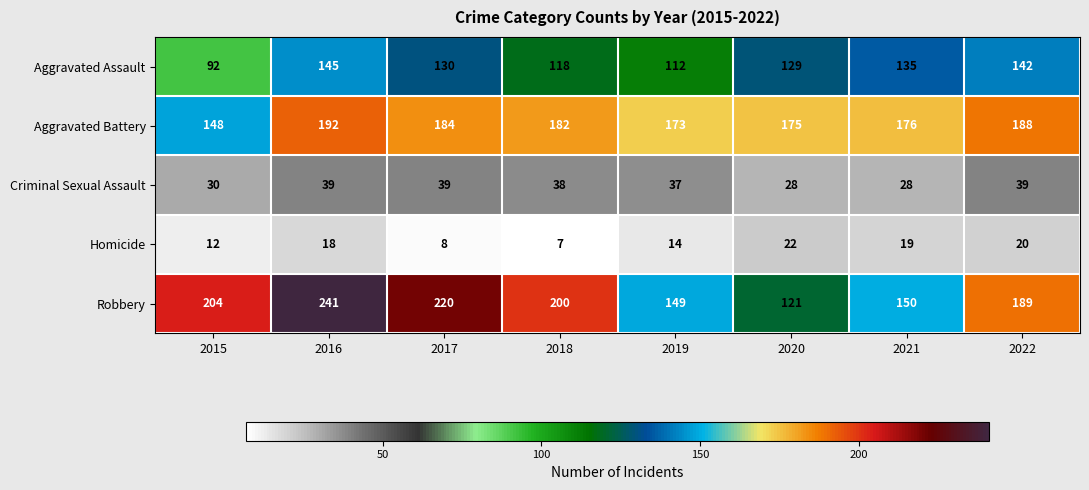

Rank the series at 2020 from lowest to highest value.

Homicide, Criminal Sexual Assault, Robbery, Aggravated Assault, Aggravated Battery